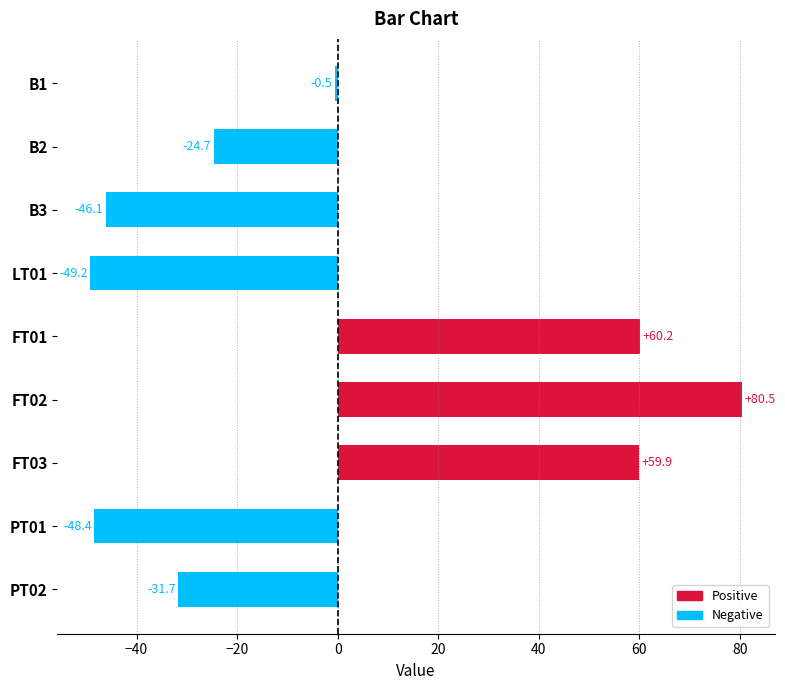

What is the label of the 4th bar from the top?

LT01